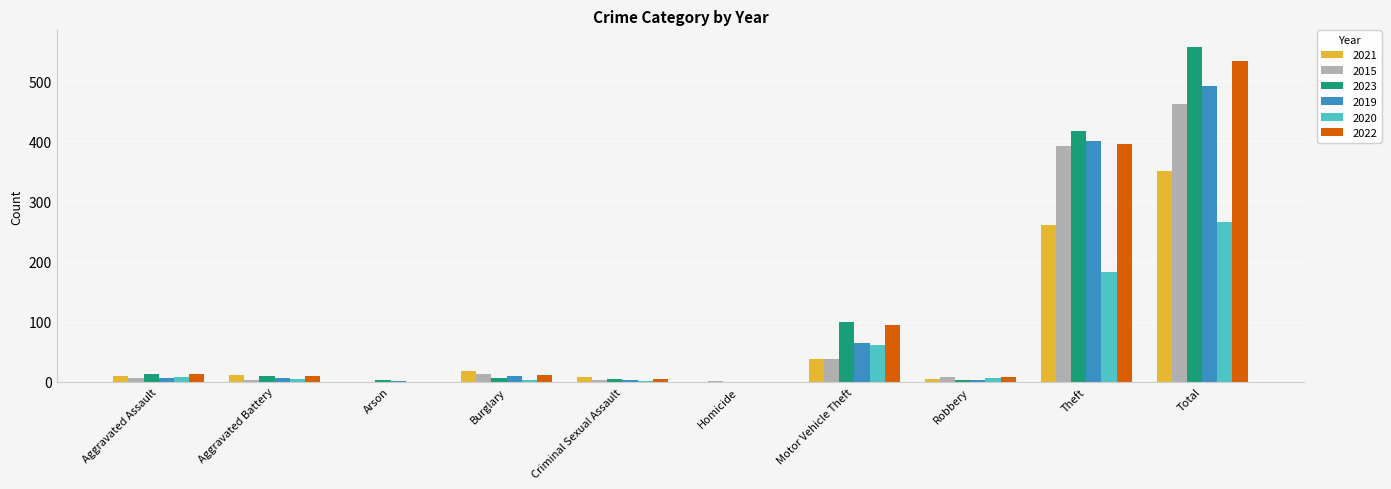

What is the spread (max minus min) of values at Theft?

235